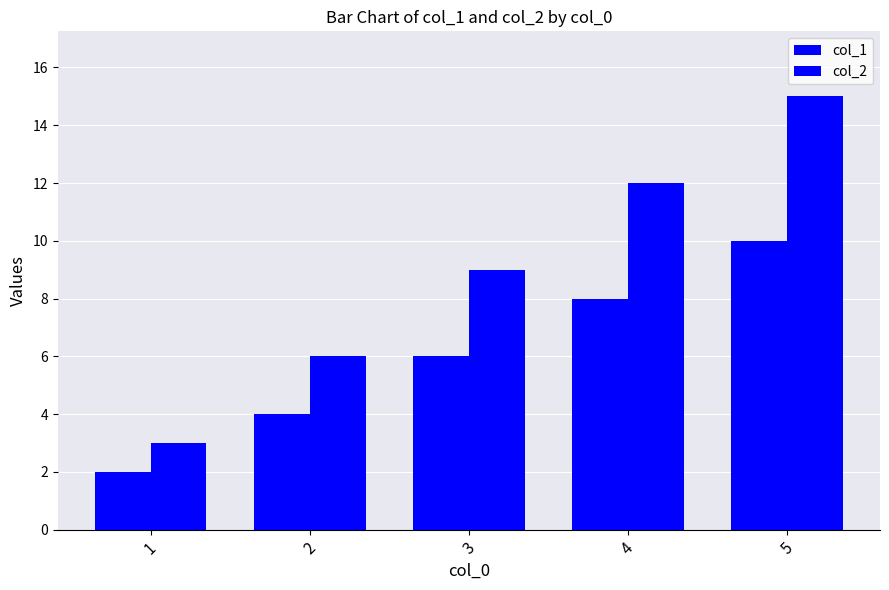

List the series in order of their peak value, highest first.

col_2, col_1